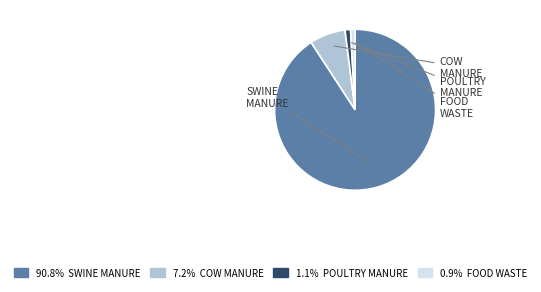

Is there a majority slice in this chart?

Yes